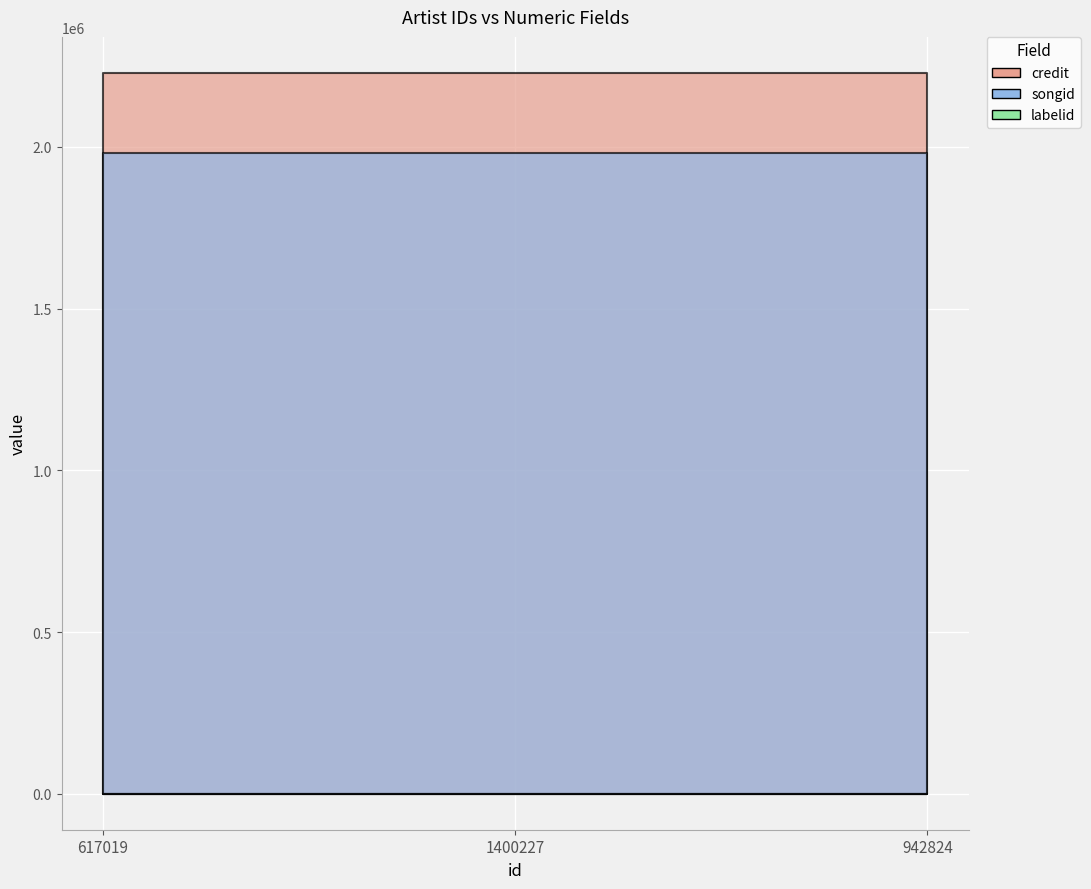

Reading left to right, extract all data points from this chart.

credit: 2228966	2228966	2228966
songid: 1981443	1981443	1981443
labelid: 198	198	198